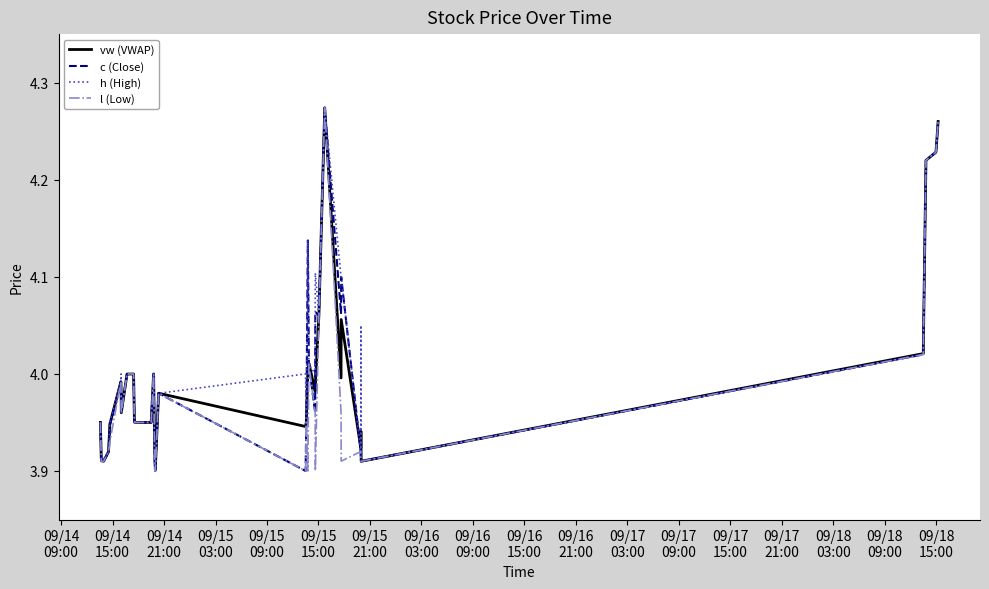

What is the minimum value shown in the chart?

3.9